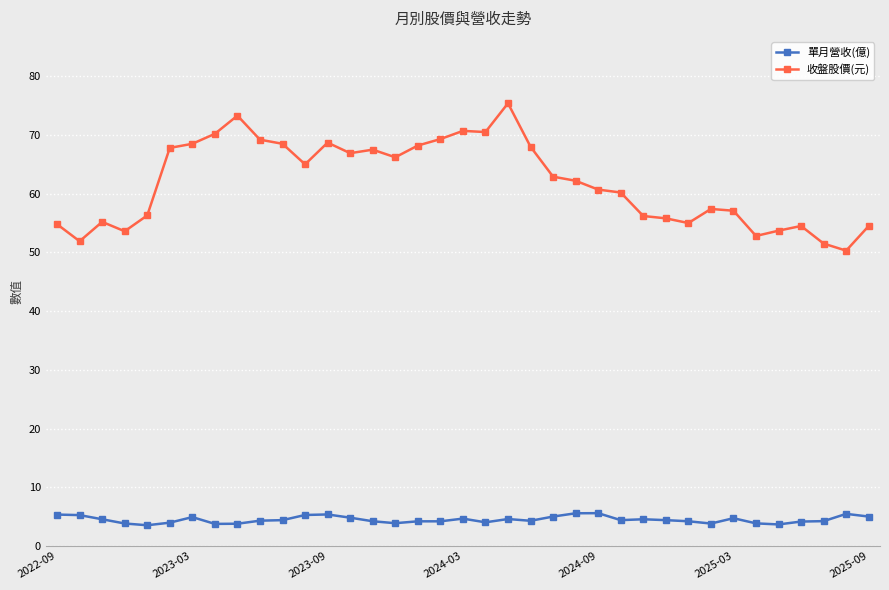

True or false: 收盤股價(元) and 單月營收(億) intersect in this chart.

False